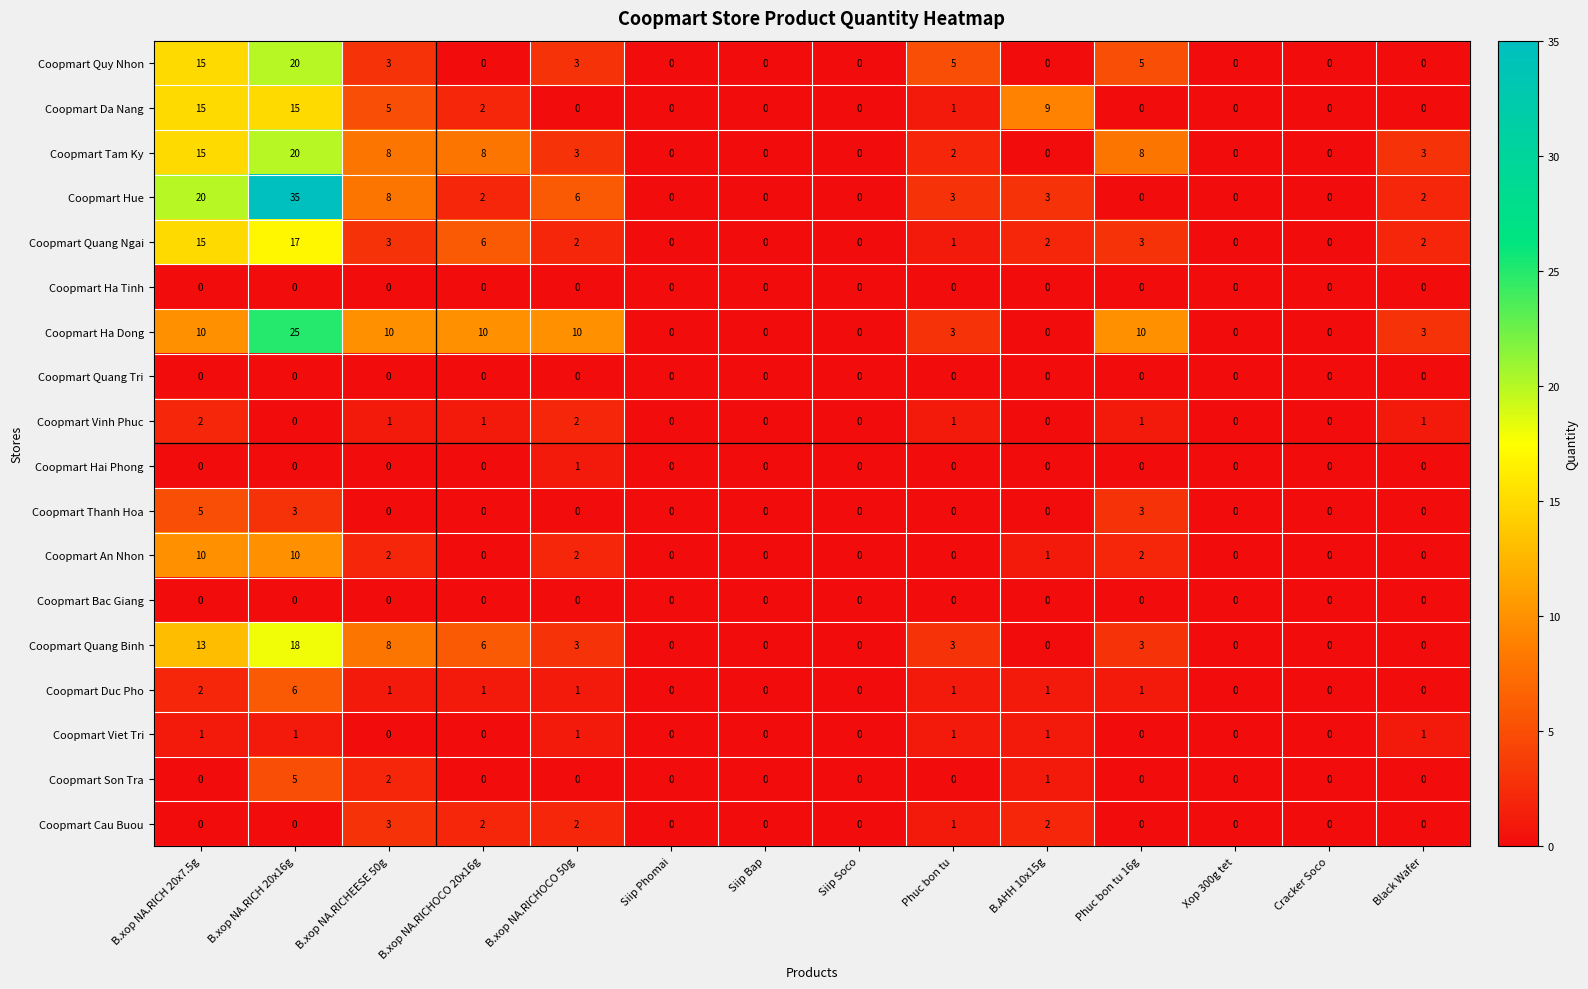

Which series has the widest spread of values?

Coopmart Hue